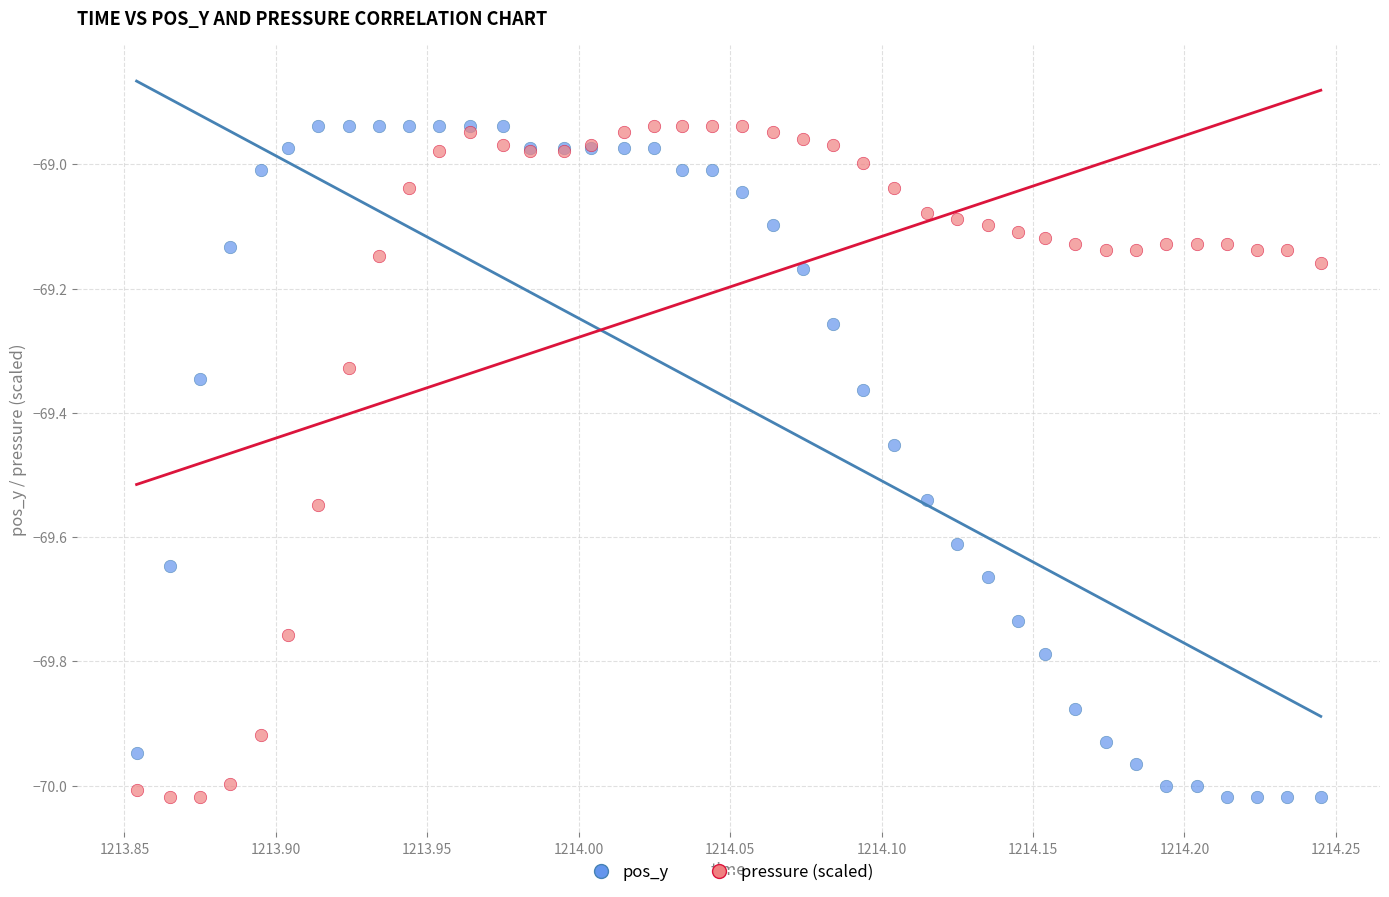

What is the X range (max minus min) for the scatter plot?

0.4